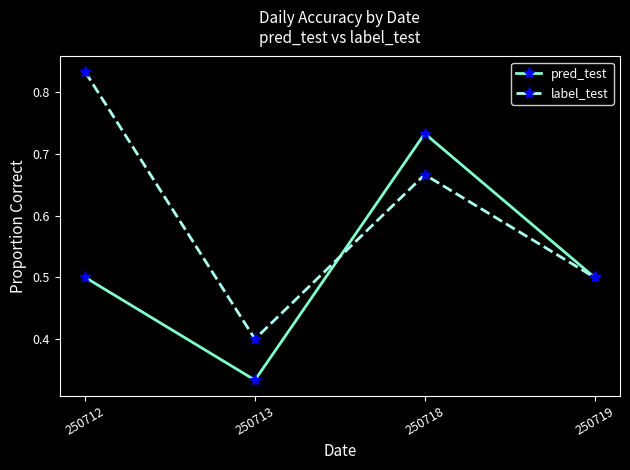

Is the value of pred_test at 250718 greater than the value of label_test at 250719?

Yes